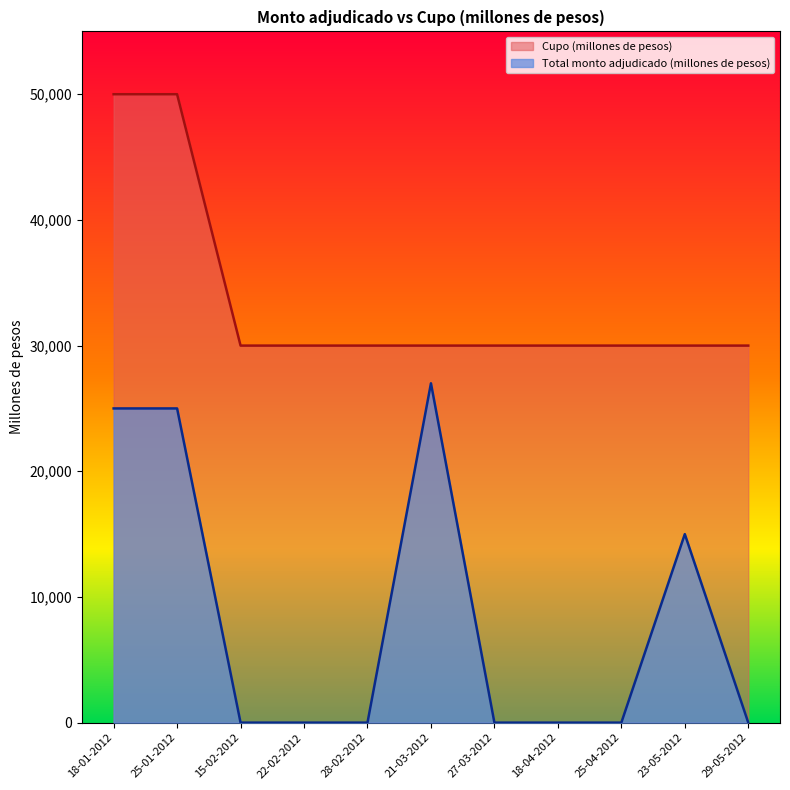

How many values in the Total monto adjudicado (millones de pesos) series exceed 0?

4